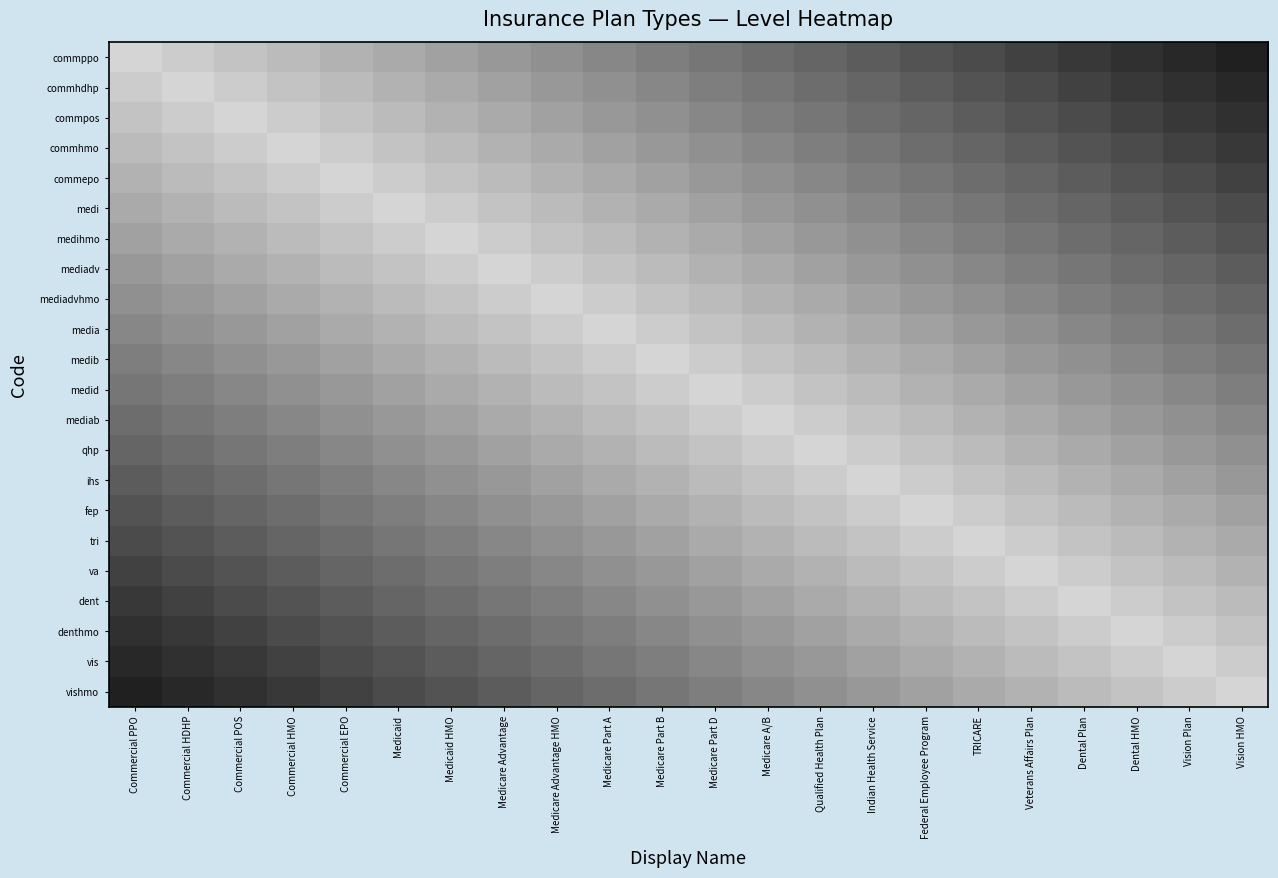

What is the smallest value displayed?

0.2